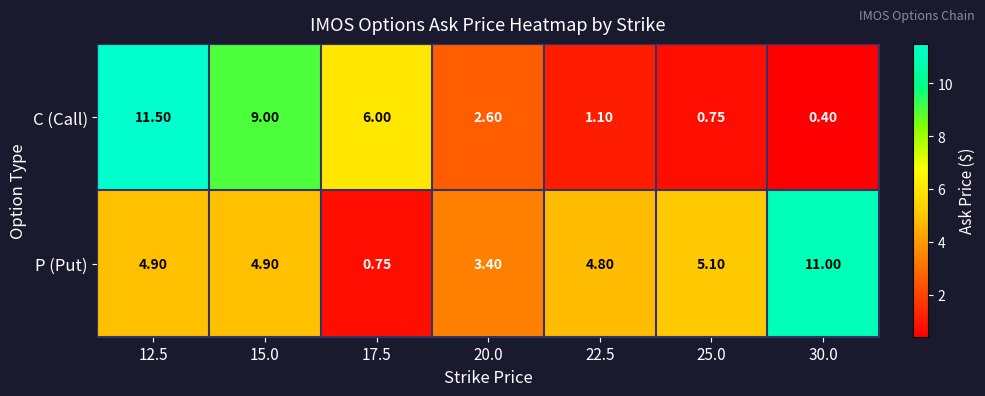

Is the value of P (Put) at 20.0 greater than the value of C (Call) at 20.0?

Yes